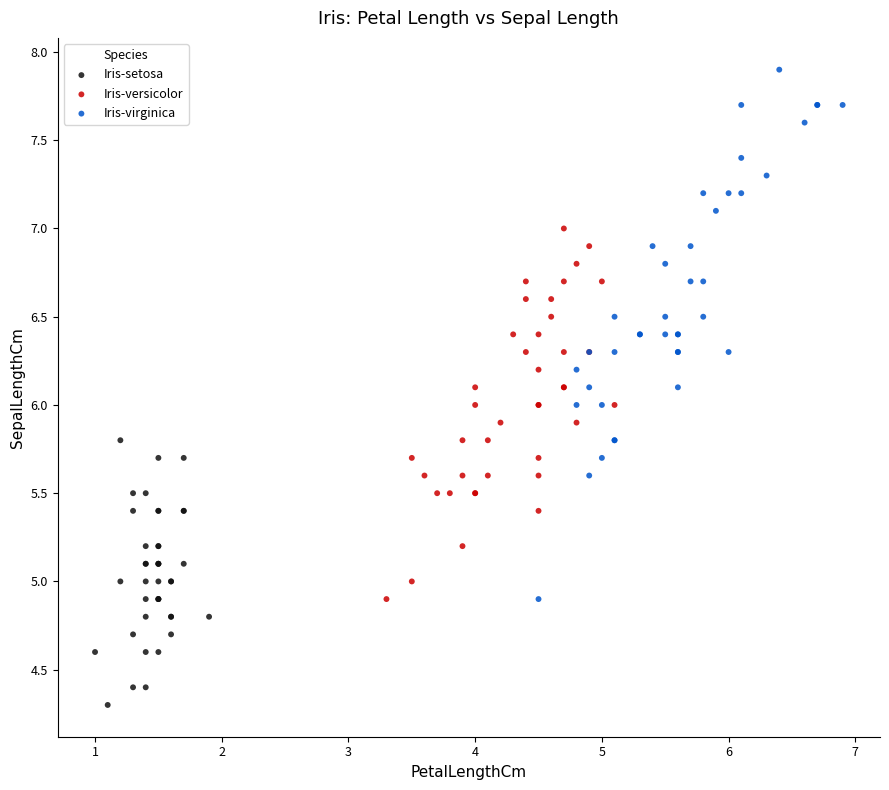

Which series contains the lowest Y value?

Iris-setosa